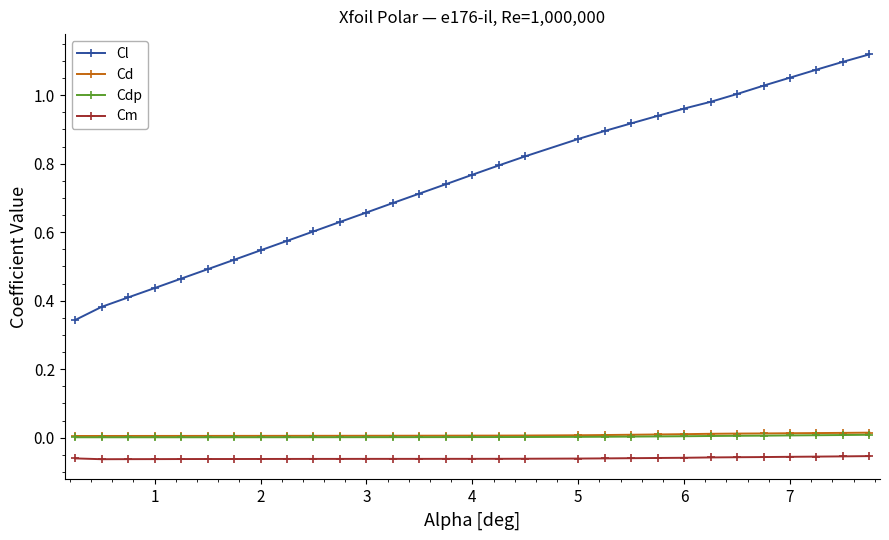

Which series has the largest total across all categories?

Cl